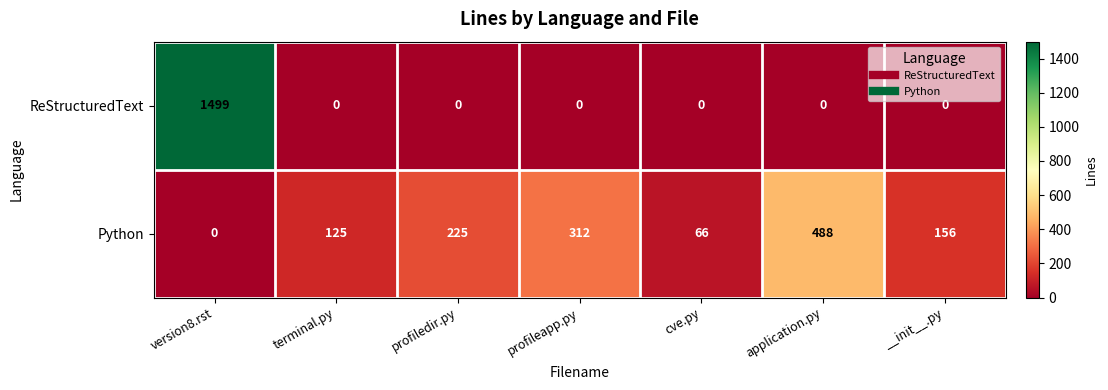

The value of ReStructuredText at profiledir.py is 835. True or false?

False